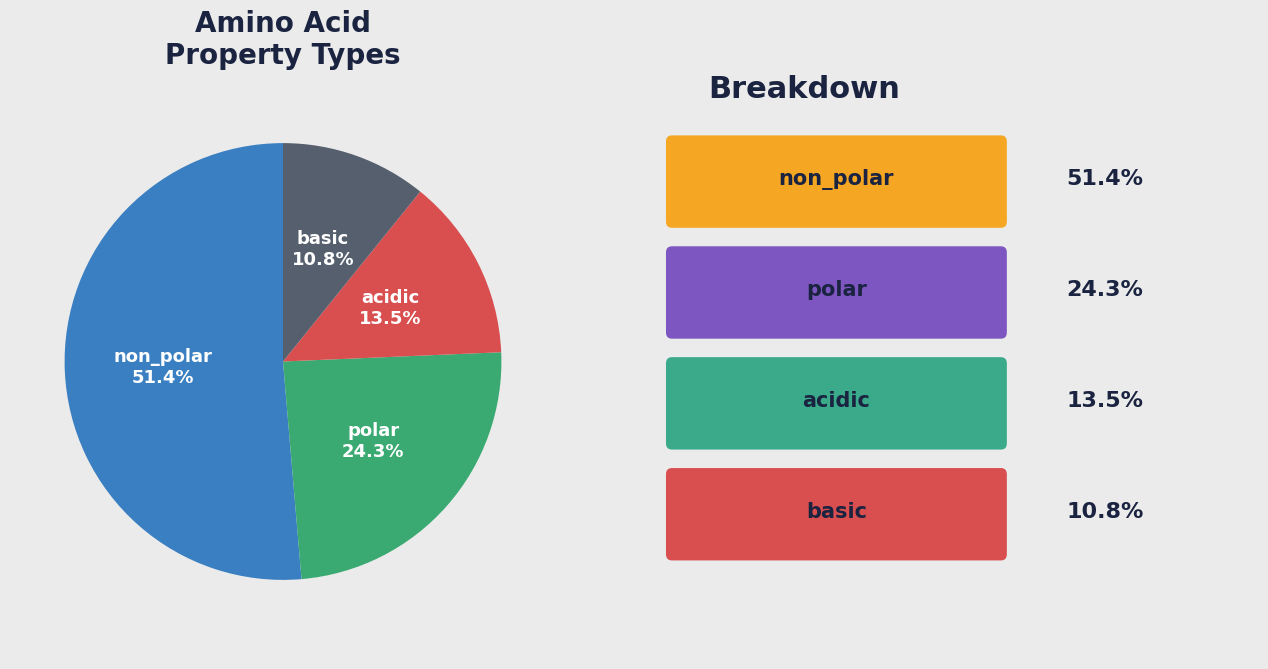

Combined, what portion of the pie is basic and polar?

35.1%